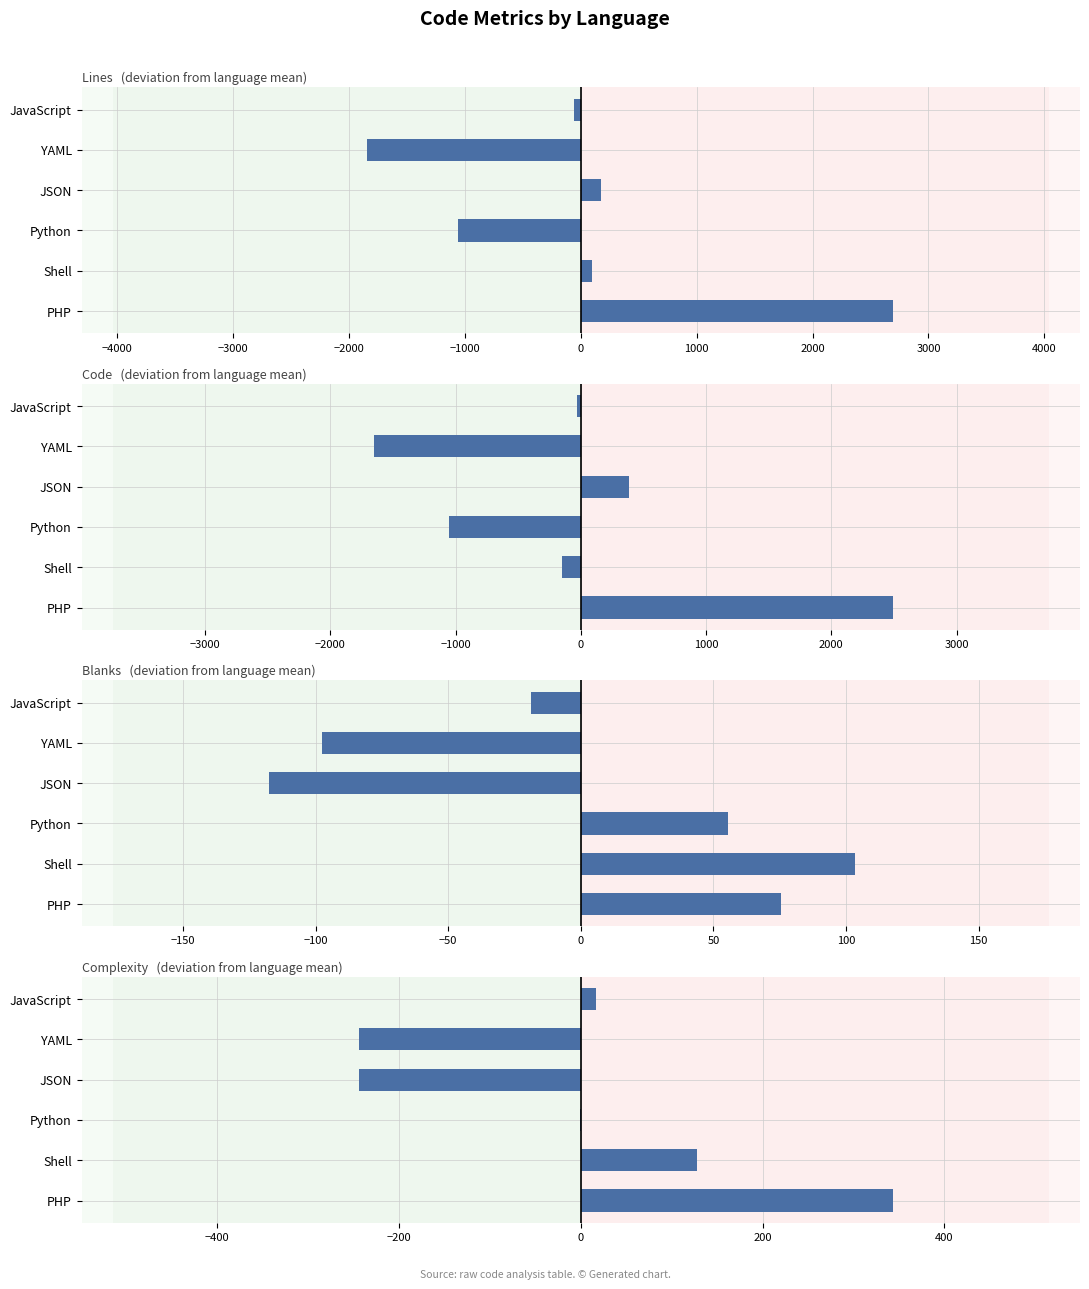

Is the value of Complexity at YAML greater than the value of Lines at JSON?

No